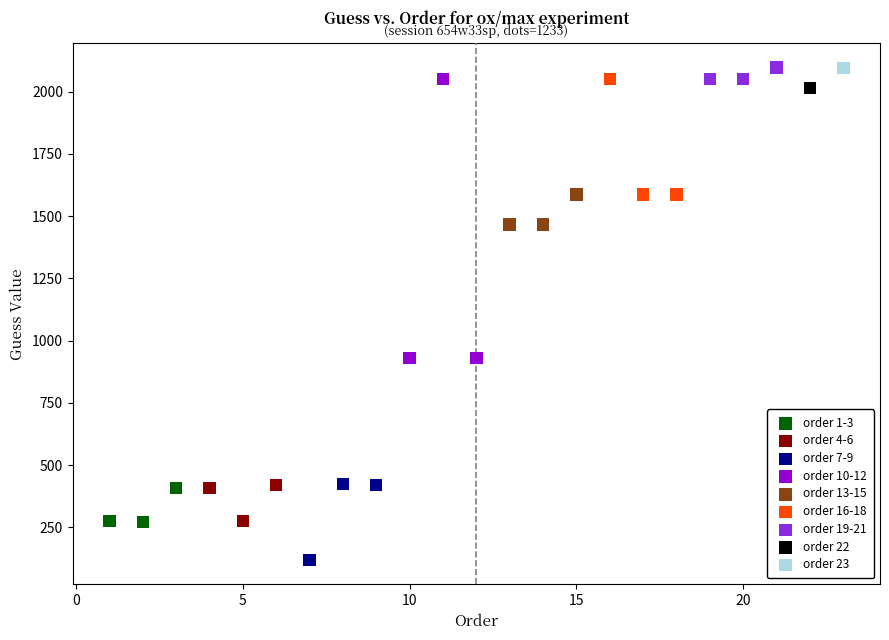

Which series reaches the minimum Y coordinate?

order 7-9